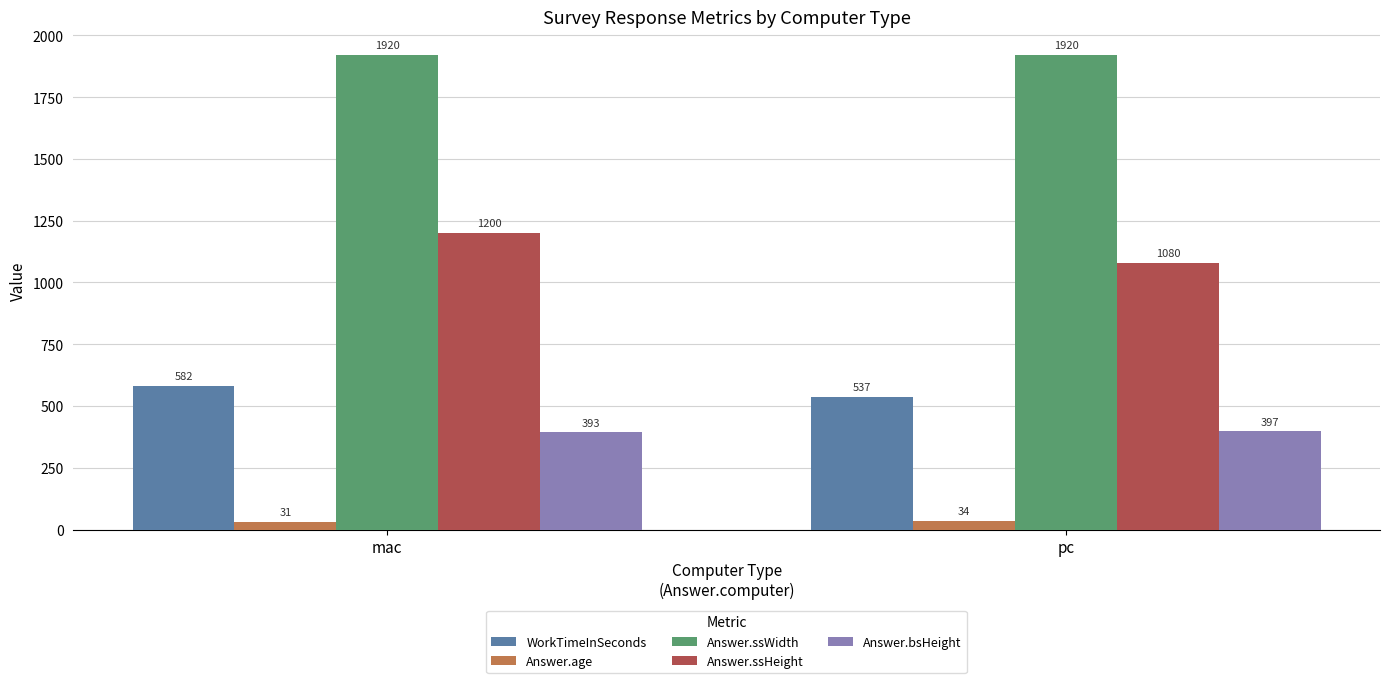

What is the total value across all series at pc?

3968